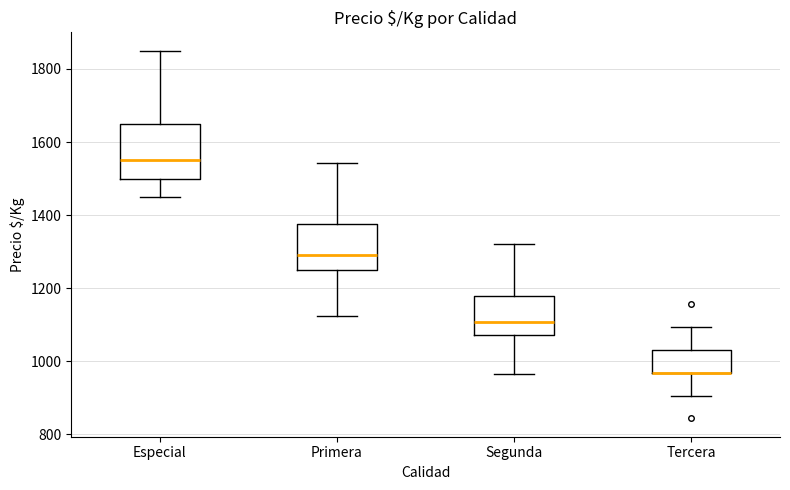

Reading left to right, read every box against the y-axis: the position of its median line, the range the box covers, and the ends of its whiskers. The values are not printed on the chart, so give them approximately, as read against the axis.

Especial: median 1560, box 1500 to 1660, whiskers 1460 to 1860
Primera: median 1300, box 1260 to 1380, whiskers 1120 to 1540
Segunda: median 1100, box 1080 to 1180, whiskers 960 to 1320
Tercera: median 960 (drawn on the box's lower edge), box 960 to 1040, whiskers 900 to 1100